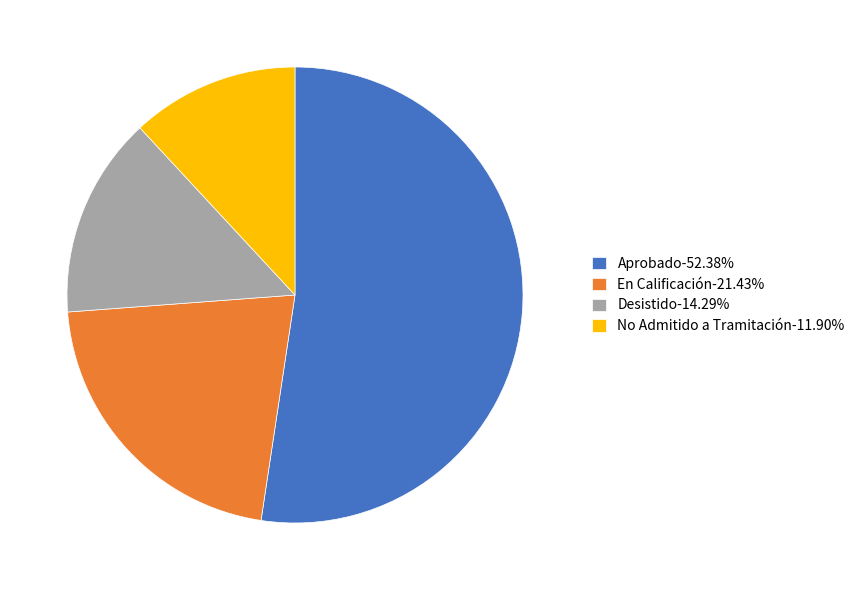

Is there a majority slice in this chart?

Yes